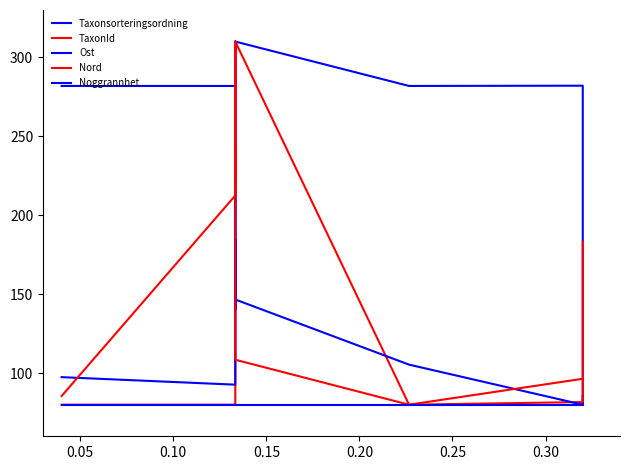

True or false: Noggrannhet and TaxonId cross at least once.

False